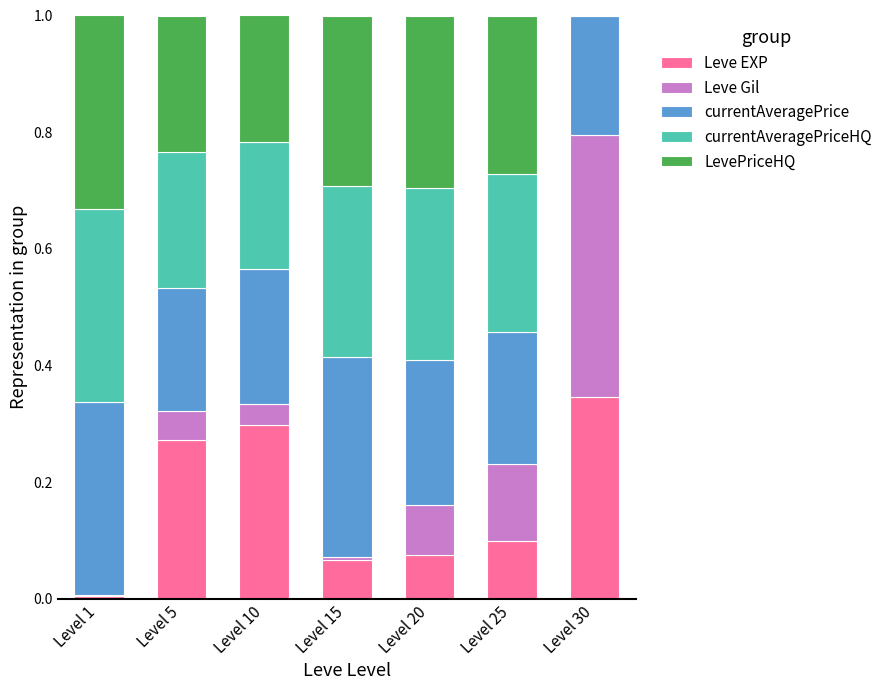

The value of Leve EXP at Level 1 is 0.0. True or false?

True